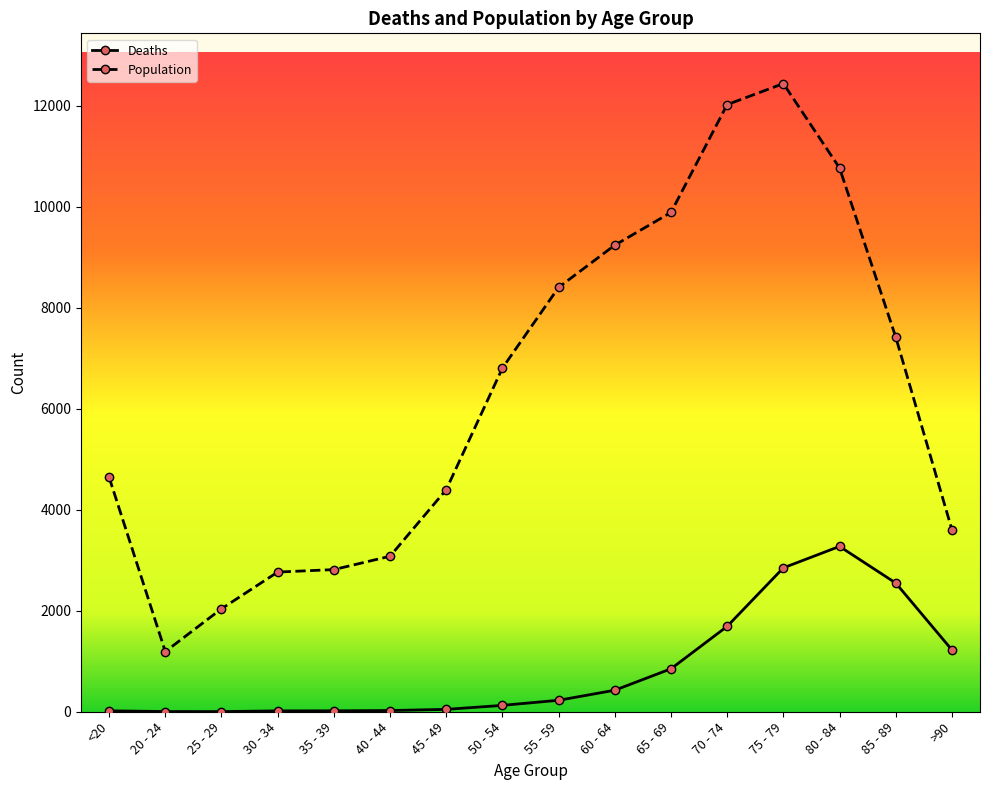

Read the Deaths value at 45 - 49, to the nearest 50.

50